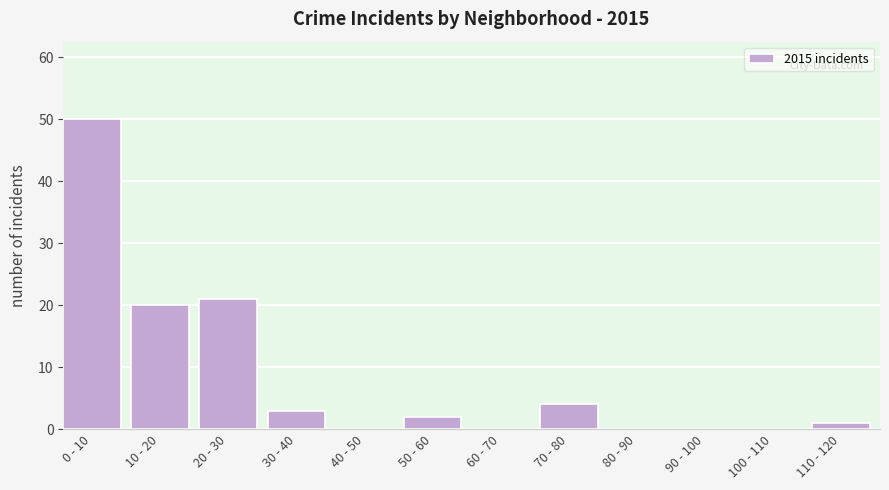

Reading left to right, extract all data points from this chart.

0 - 10=50	10 - 20=20	20 - 30=21	30 - 40=3	40 - 50=0	50 - 60=2	60 - 70=0	70 - 80=4	80 - 90=0	90 - 100=0	100 - 110=0	110 - 120=1